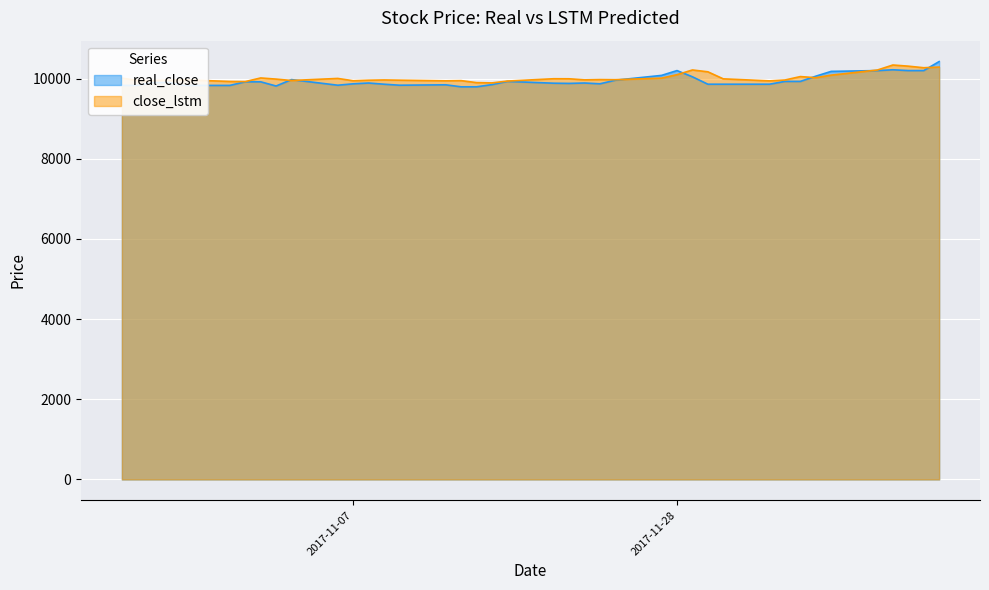

What value does the close_lstm series have at 2017-10-25?

9951.3